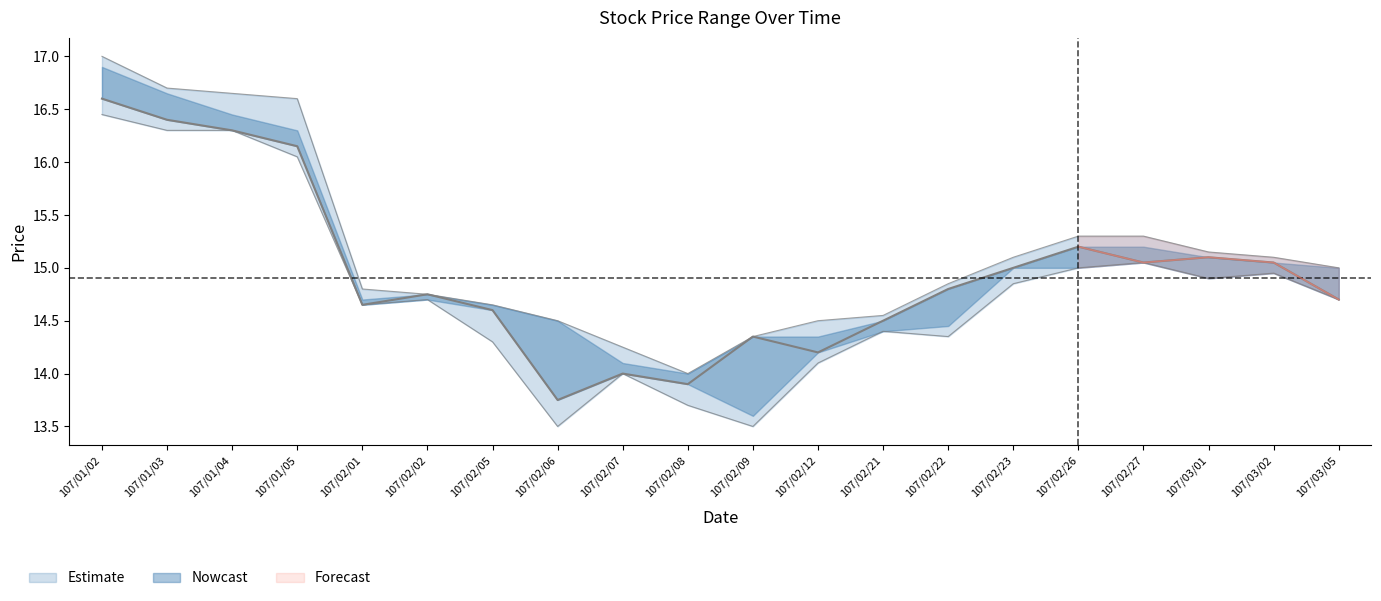

Reading left to right, list all the values displayed in this chart.

High: 17.0	16.7	16.6	16.6	14.8	14.8	14.7	14.5	14.2	14.0	14.3	14.5	14.6	14.8	15.1	15.3	15.3	15.2	15.1	15.0
Close: 16.6	16.4	16.3	16.1	14.7	14.8	14.6	13.8	14.0	13.9	14.3	14.2	14.5	14.8	15.0	15.2	15.1	15.1	15.1	14.7
Low: 16.4	16.3	16.3	16.1	14.7	14.7	14.3	13.5	14.0	13.7	13.5	14.1	14.4	14.3	14.8	15.0	15.1	14.9	14.9	14.7